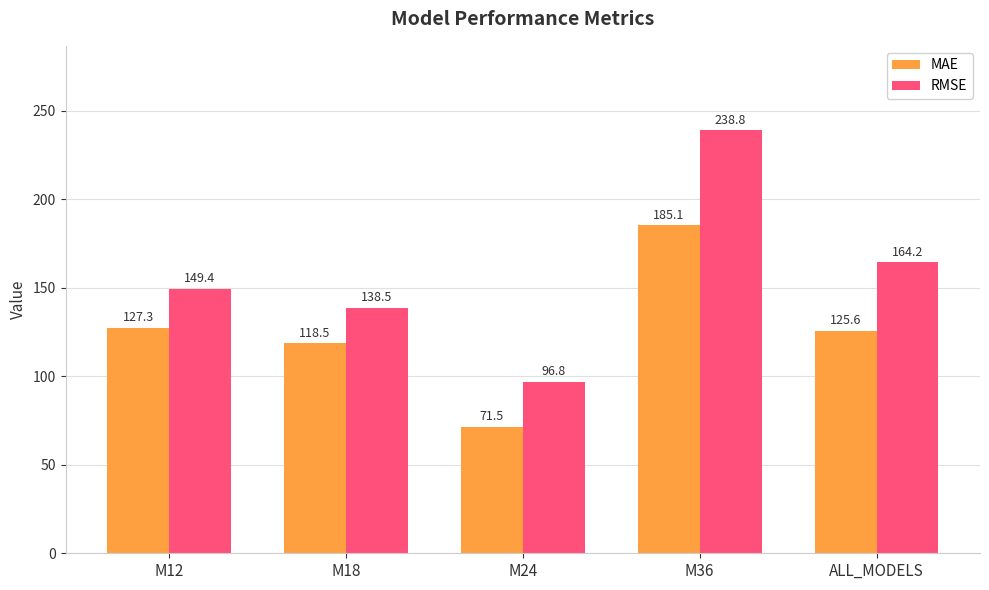

List the series in order of their overall mean, highest first.

RMSE, MAE